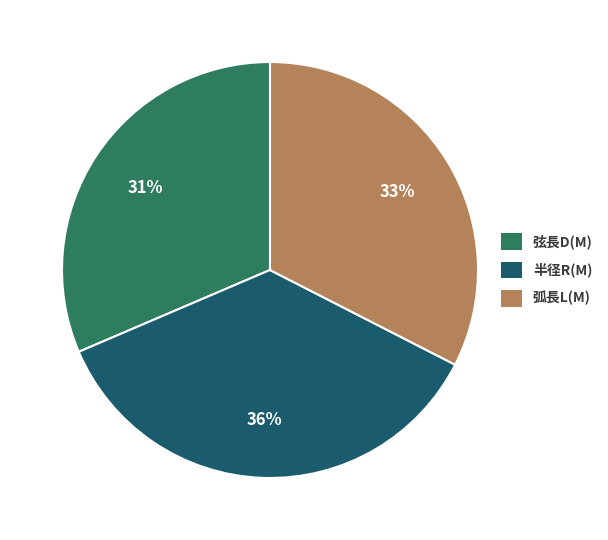

What is the smallest slice in the pie chart?

弦長D(M)